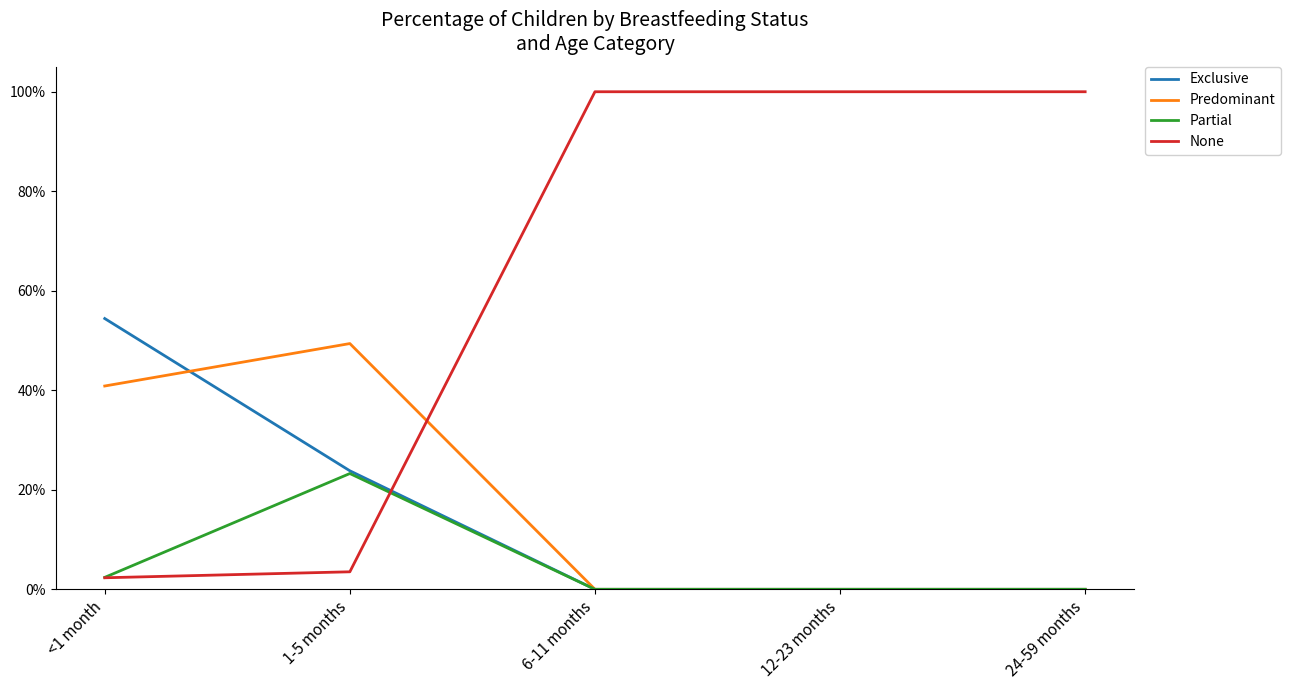

True or false: Exclusive and None intersect in this chart.

True